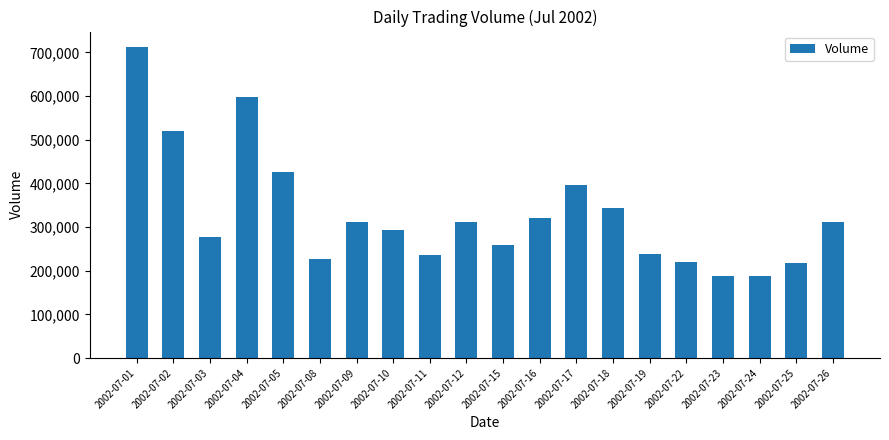

The value at 2002-07-16 is 427314. True or false?

False